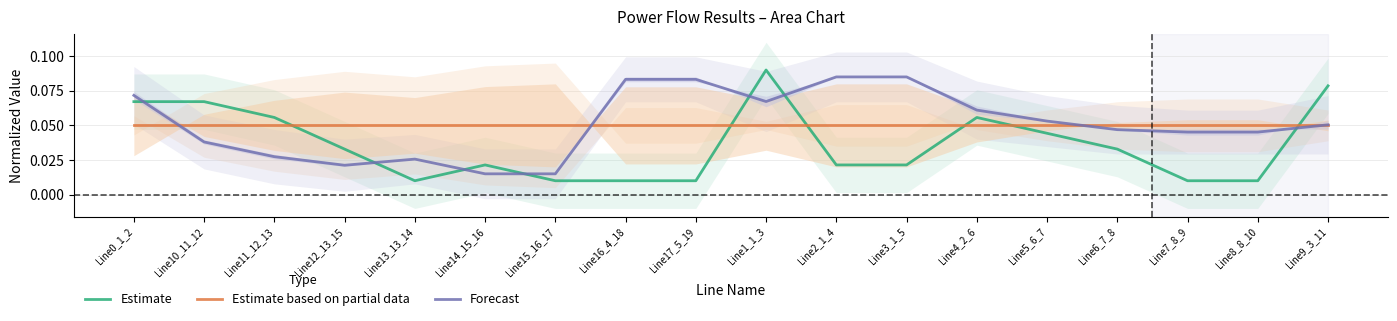

What is the greatest value displayed?

0.1